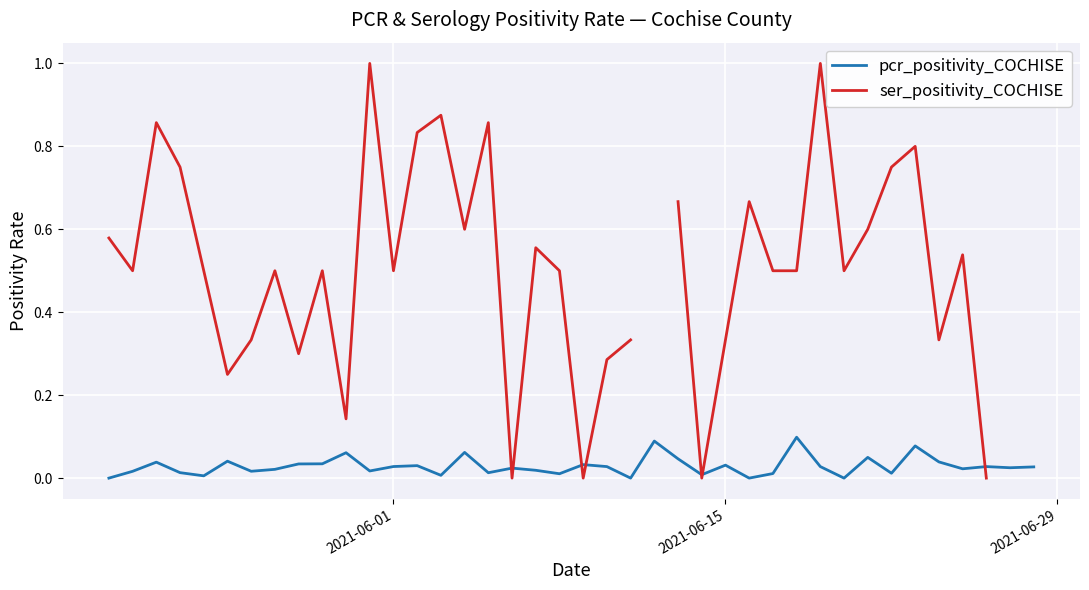

The value of ser_positivity_COCHISE at 20 is 0.3. True or false?

False